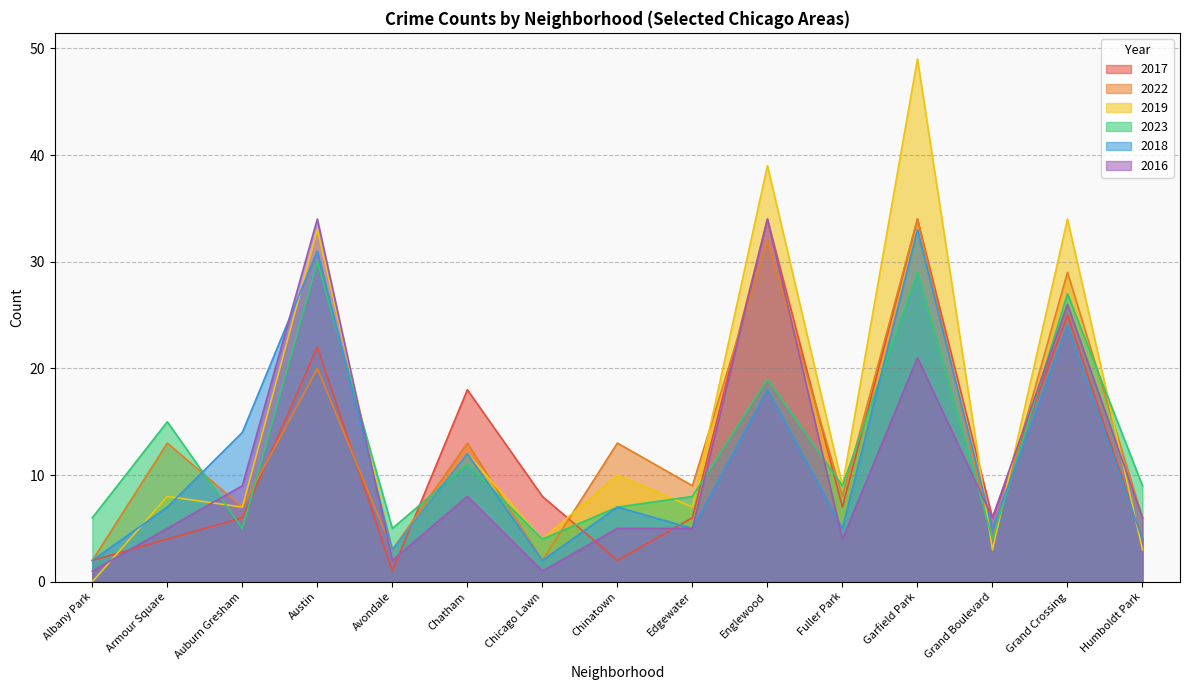

What is the total value across all series at Austin?

170